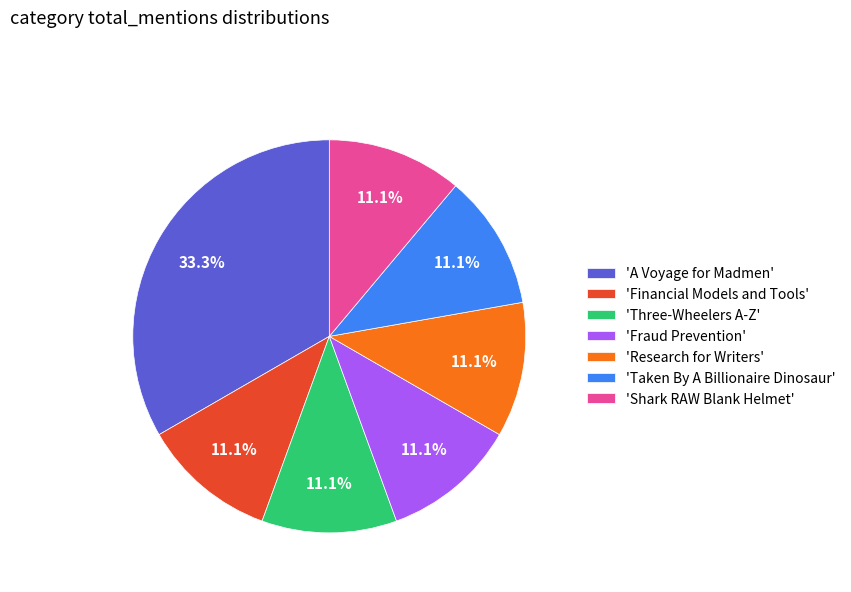

Between 'Financial Models and Tools' and 'A Voyage for Madmen', which is larger?

'A Voyage for Madmen'